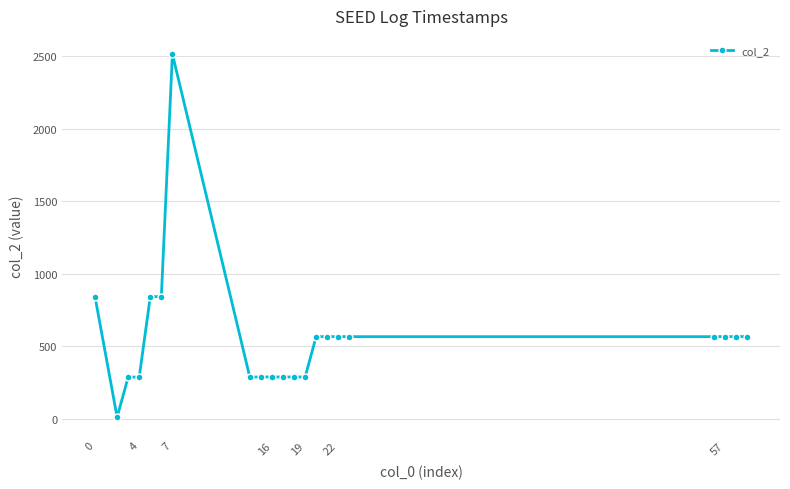

What is the sum of all values?

11902